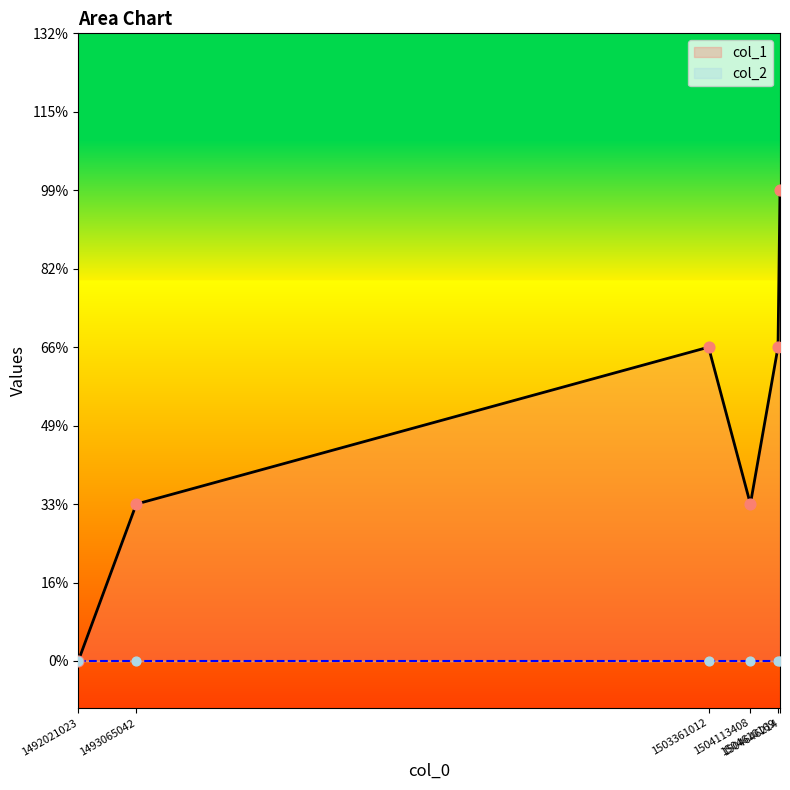

At which category is the sum across all series the highest?

1504646214